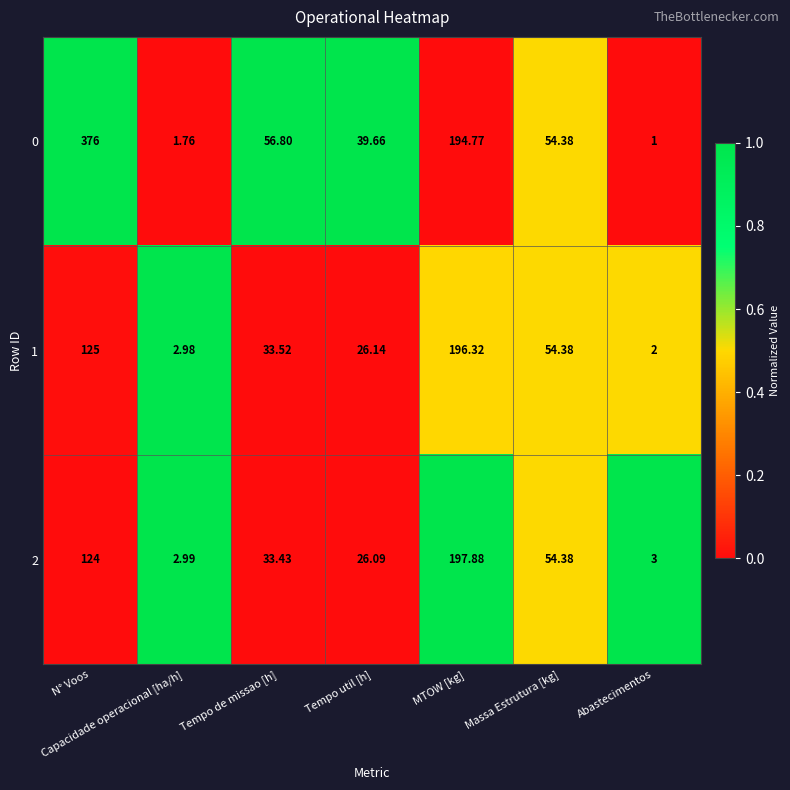

Which label corresponds to the smallest value in the chart?

Abastecimentos